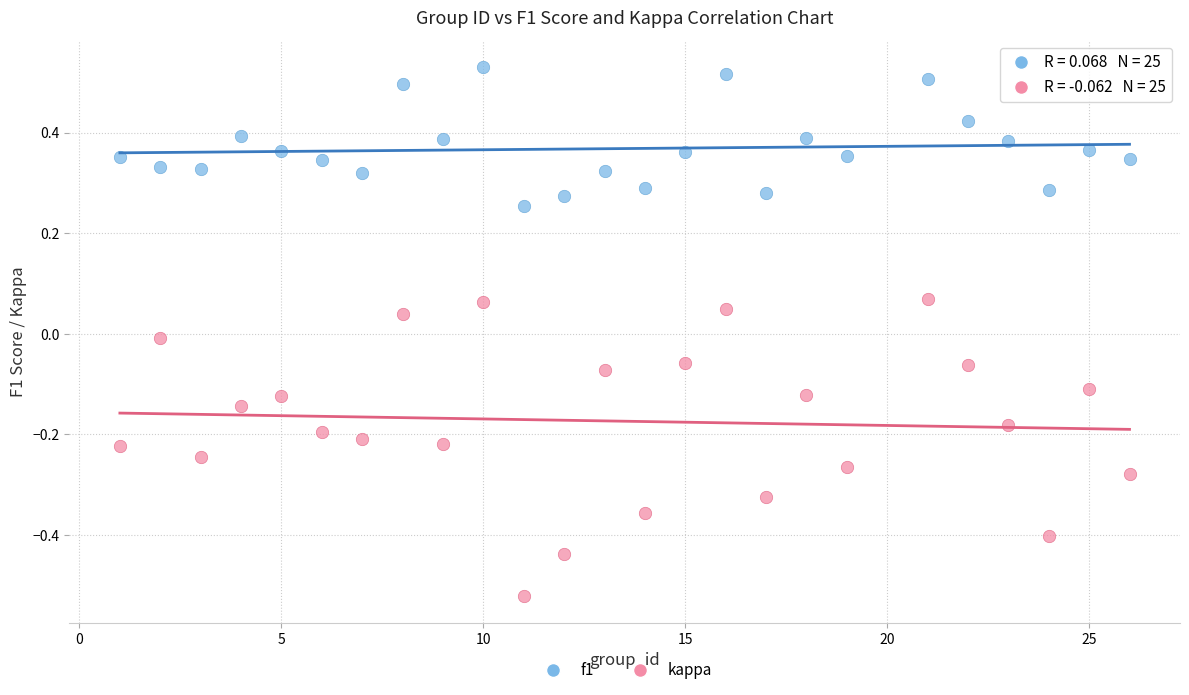

Which series reaches the maximum Y coordinate?

f1